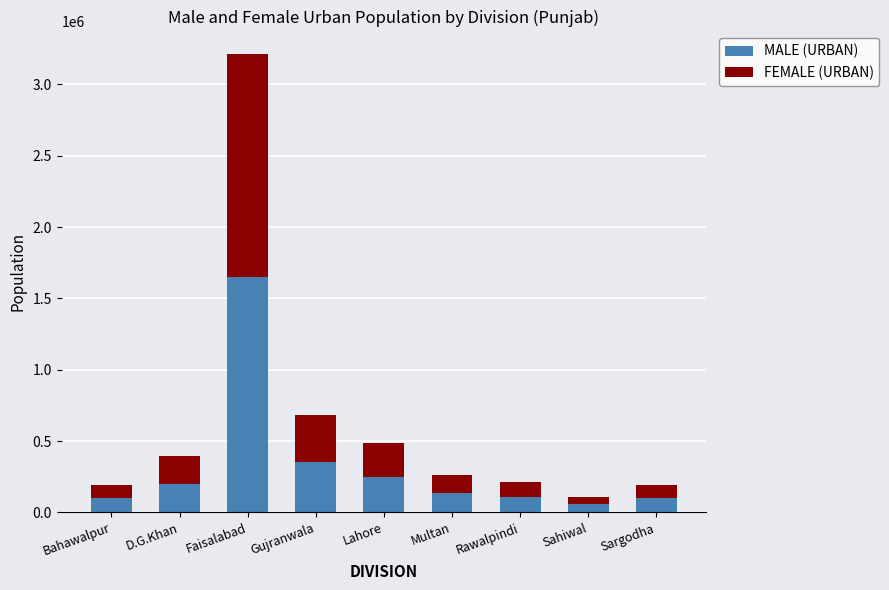

What are all the series names shown in the legend?

MALE (URBAN), FEMALE (URBAN)